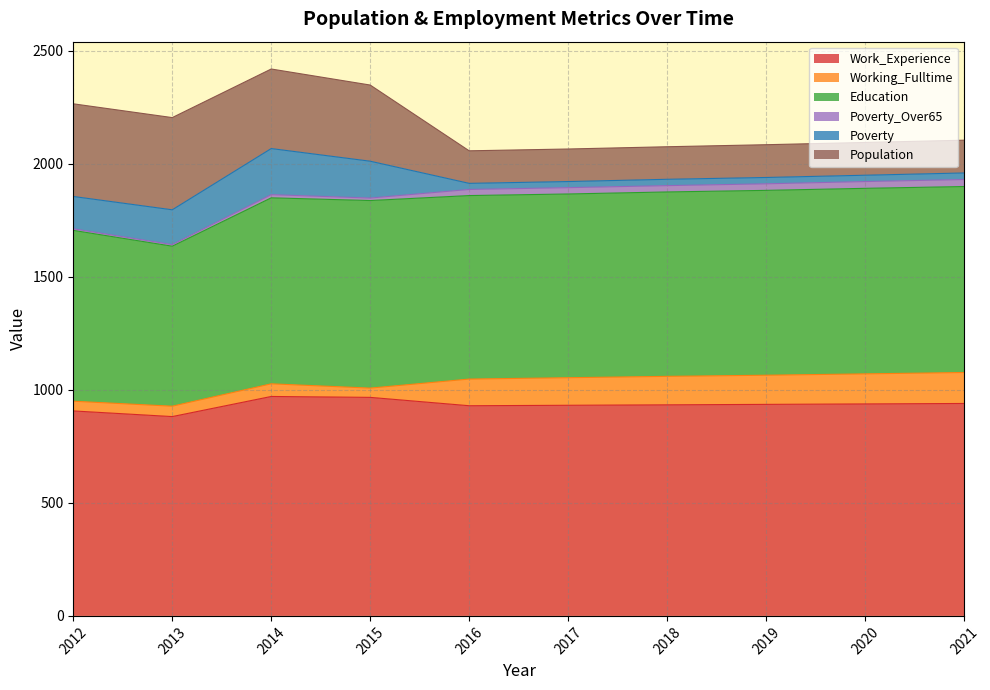

What is the spread (max minus min) of values at 2017?

905